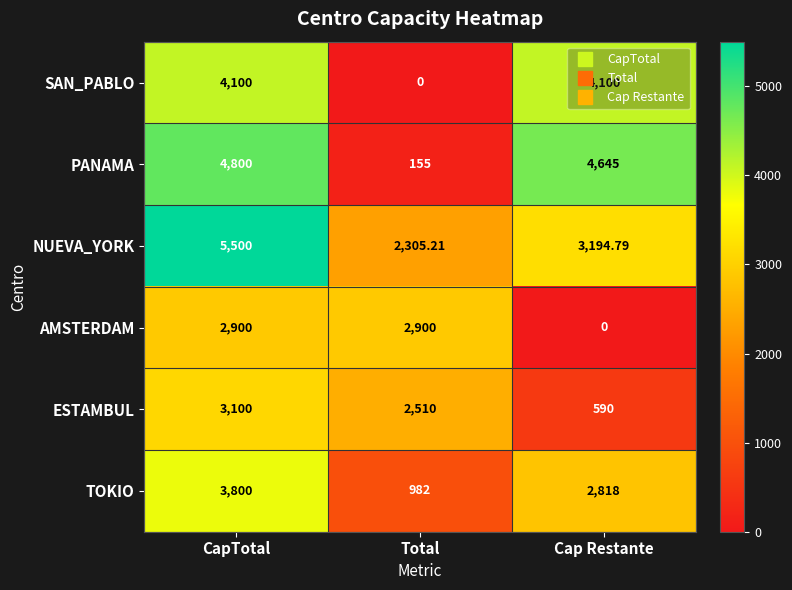

At Cap Restante, list the series in order from largest to smallest.

PANAMA, SAN_PABLO, NUEVA_YORK, TOKIO, ESTAMBUL, AMSTERDAM